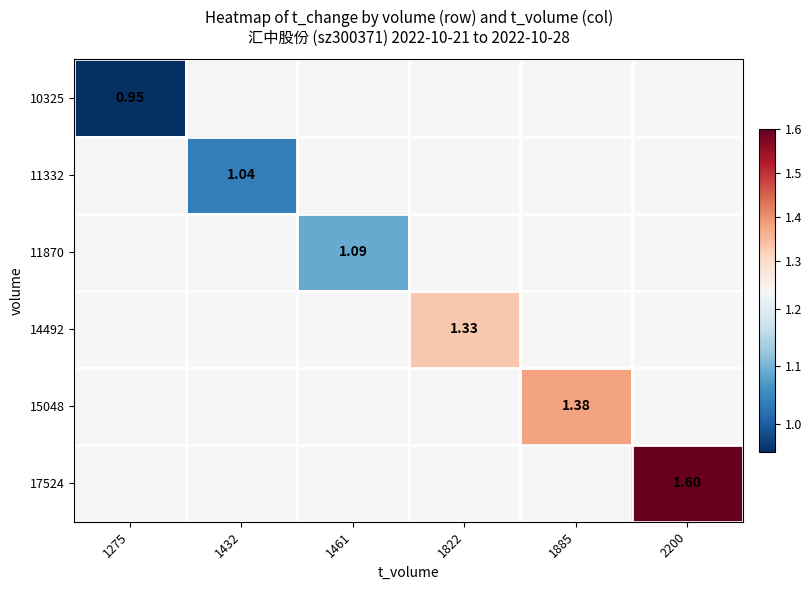

Which has a higher value, 1275 or 2200?

2200